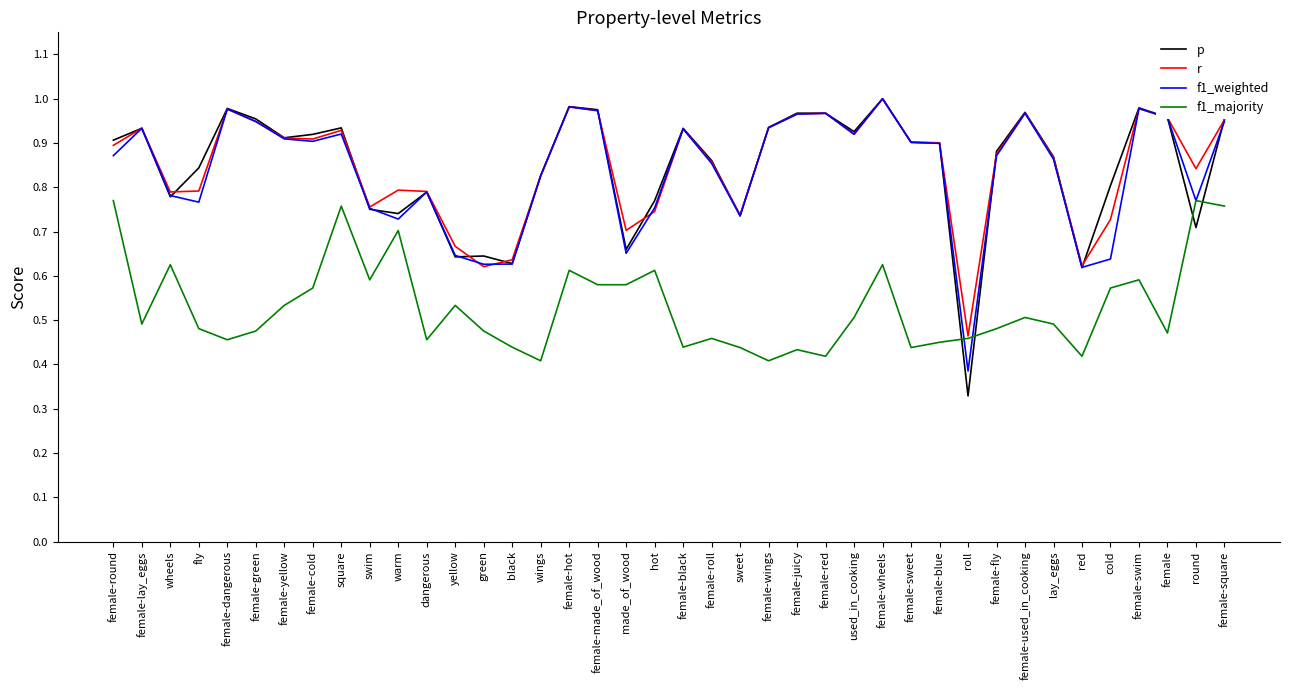

Which series has the largest range (max minus min)?

p